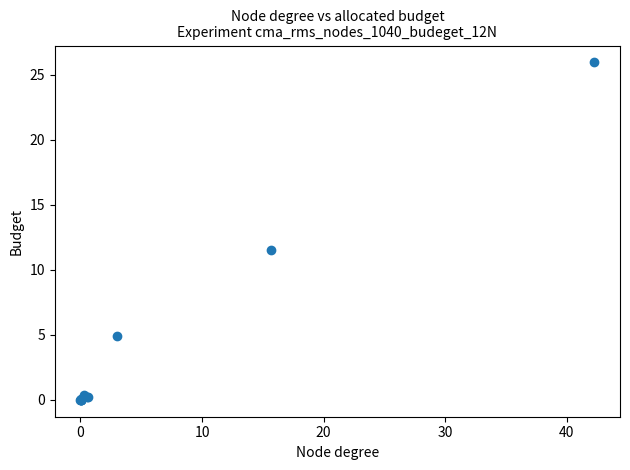

What Y value in the scatter plot is closest to 12?

11.5